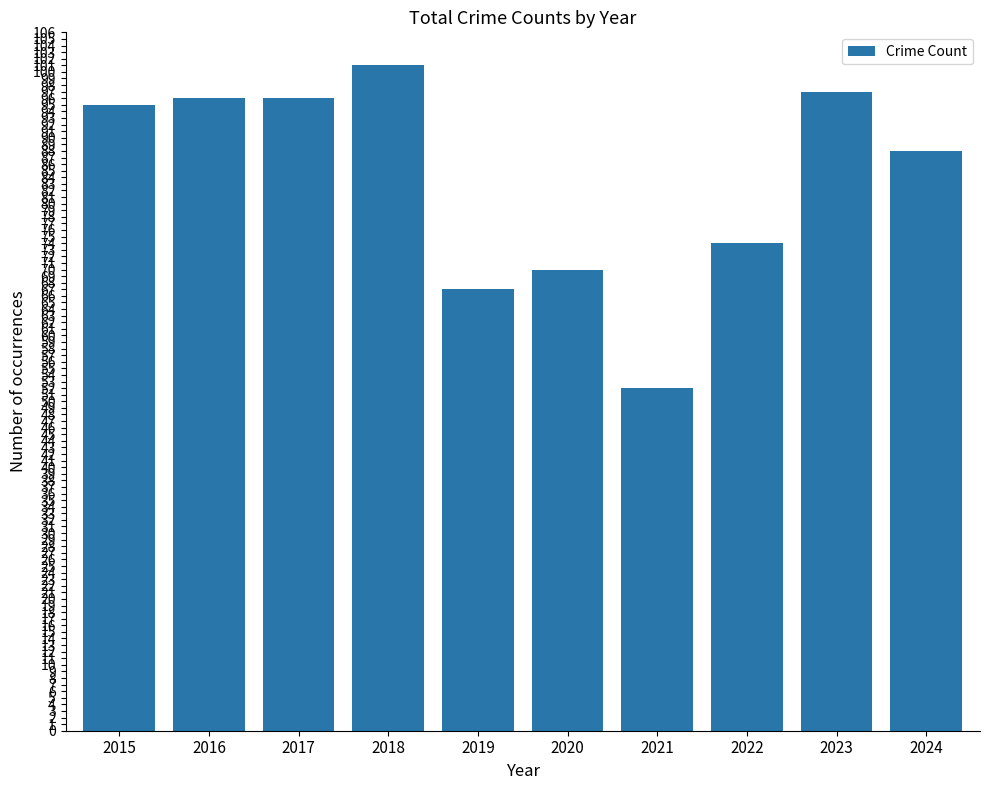

What is the value of the 9th bar from the left?

97